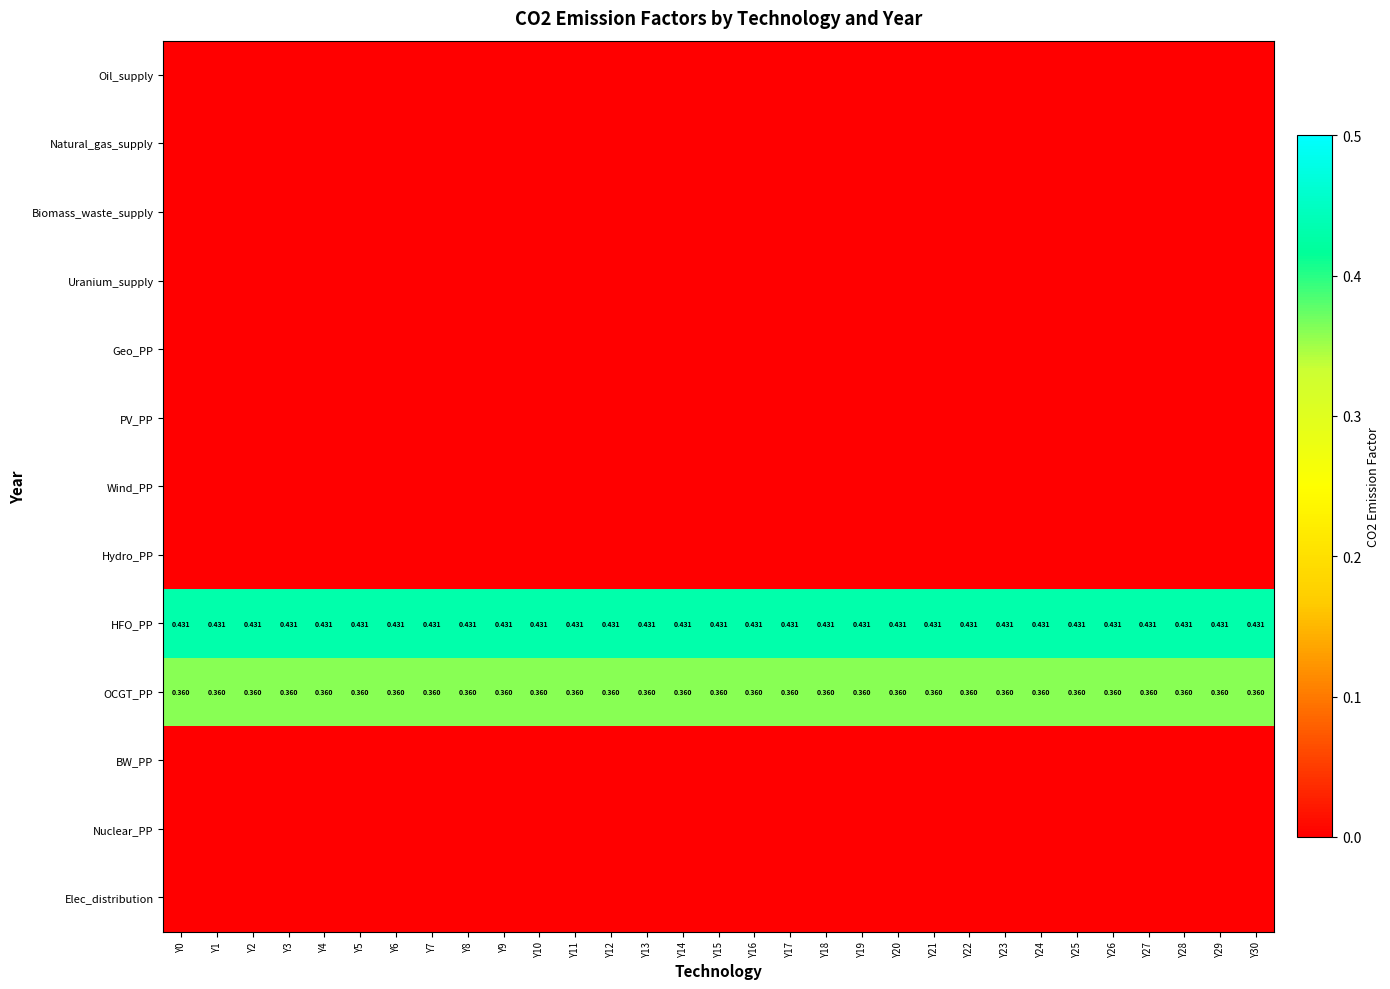

The BW_PP series shows 0.0 at Y5. True or false?

True